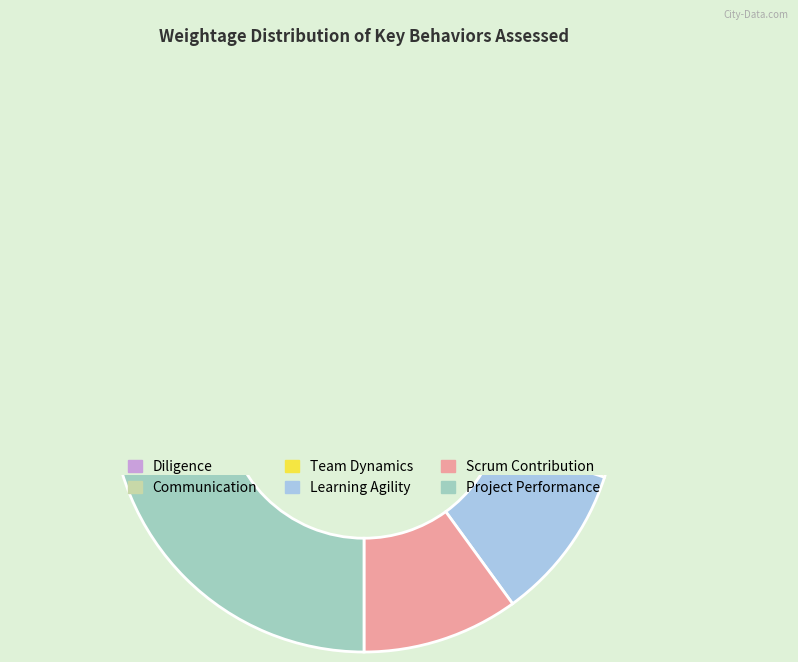

To the nearest percent, what is the difference between the largest and smallest slice percentages?

15%